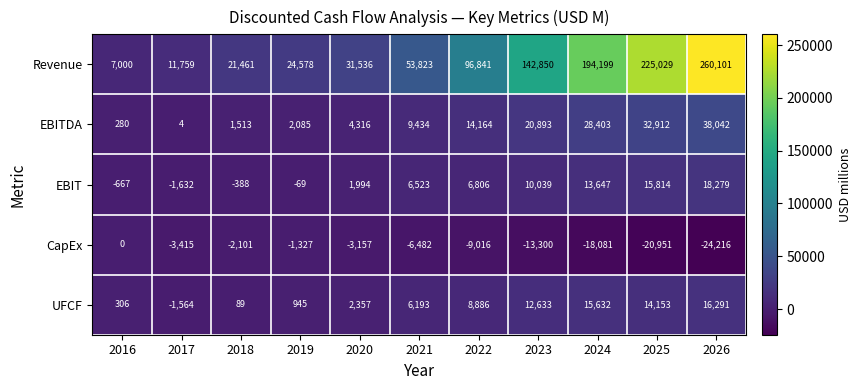

What is the difference between the highest and lowest values at 2018?

23562